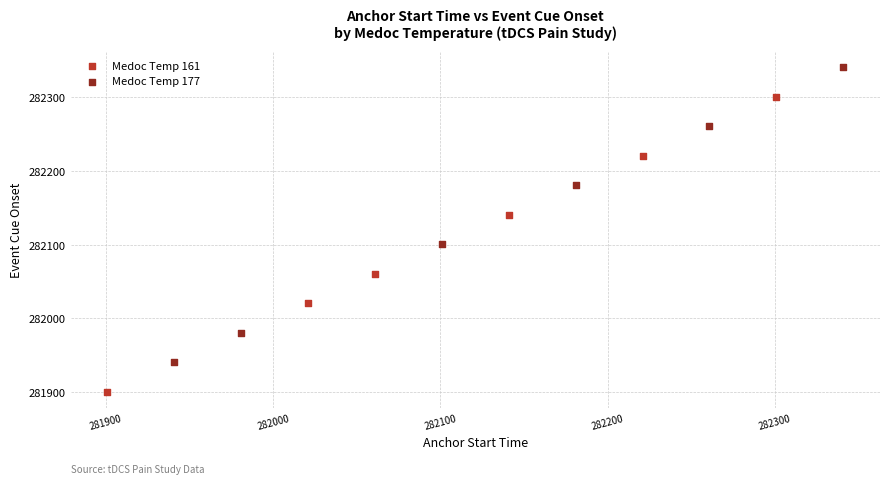

Which series contains the highest Y value?

Medoc Temp 177